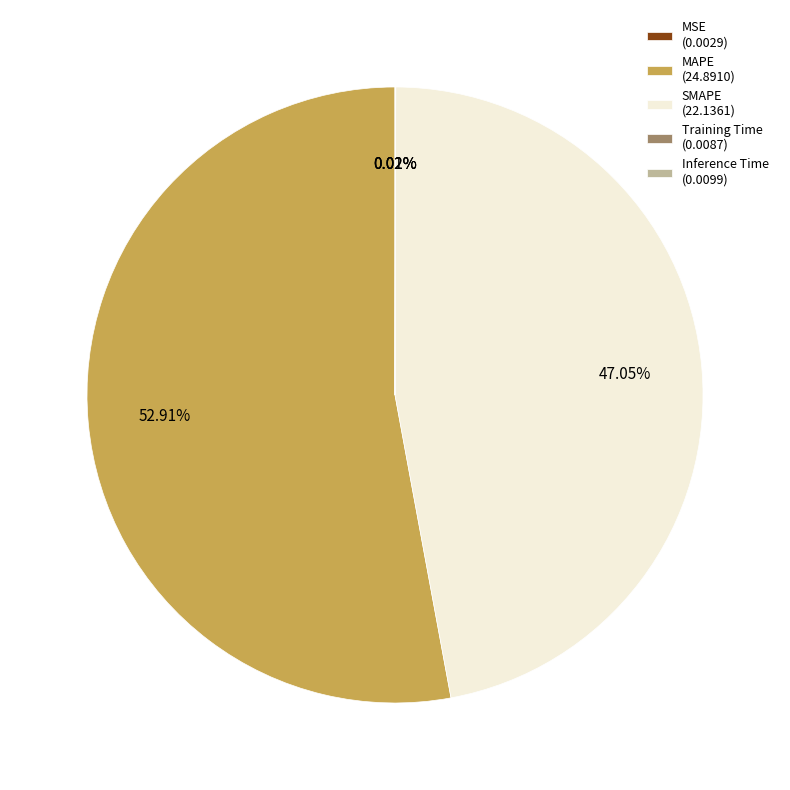

Does any single category account for the majority?

Yes